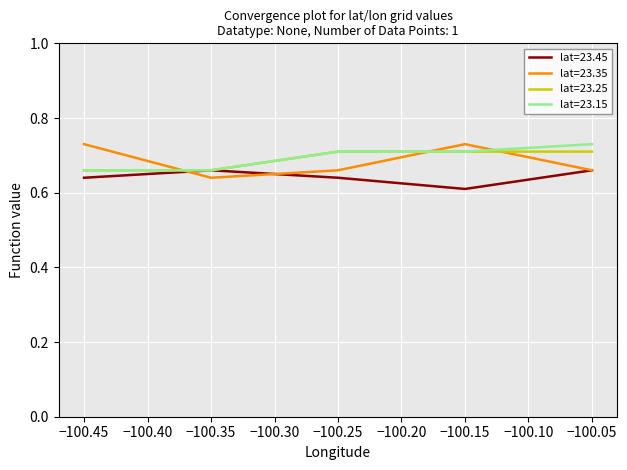

Does the chart display data point markers on the line(s)?

No